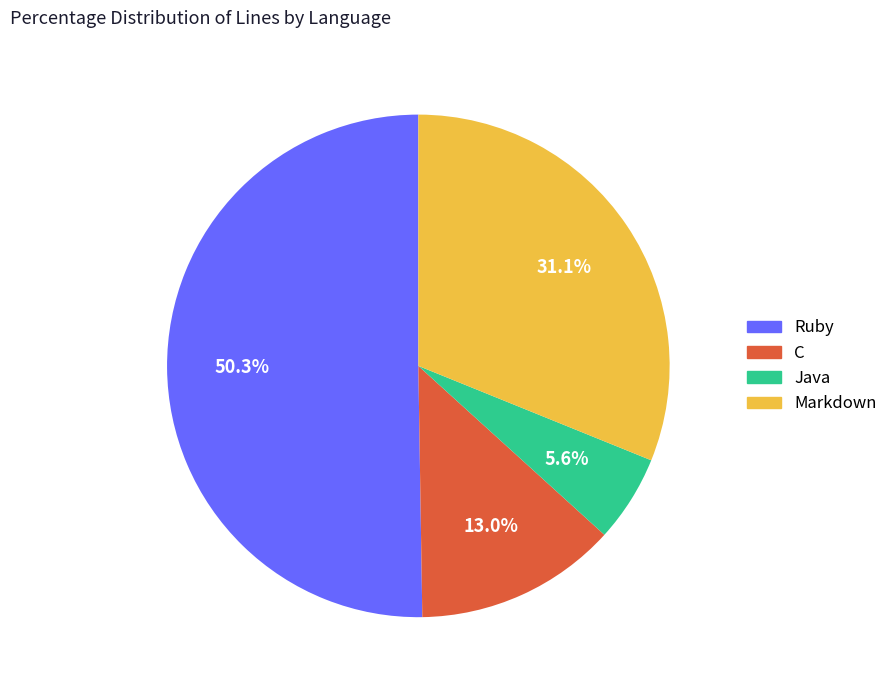

Approximately how many times larger is the value at C compared to Markdown?

0.4